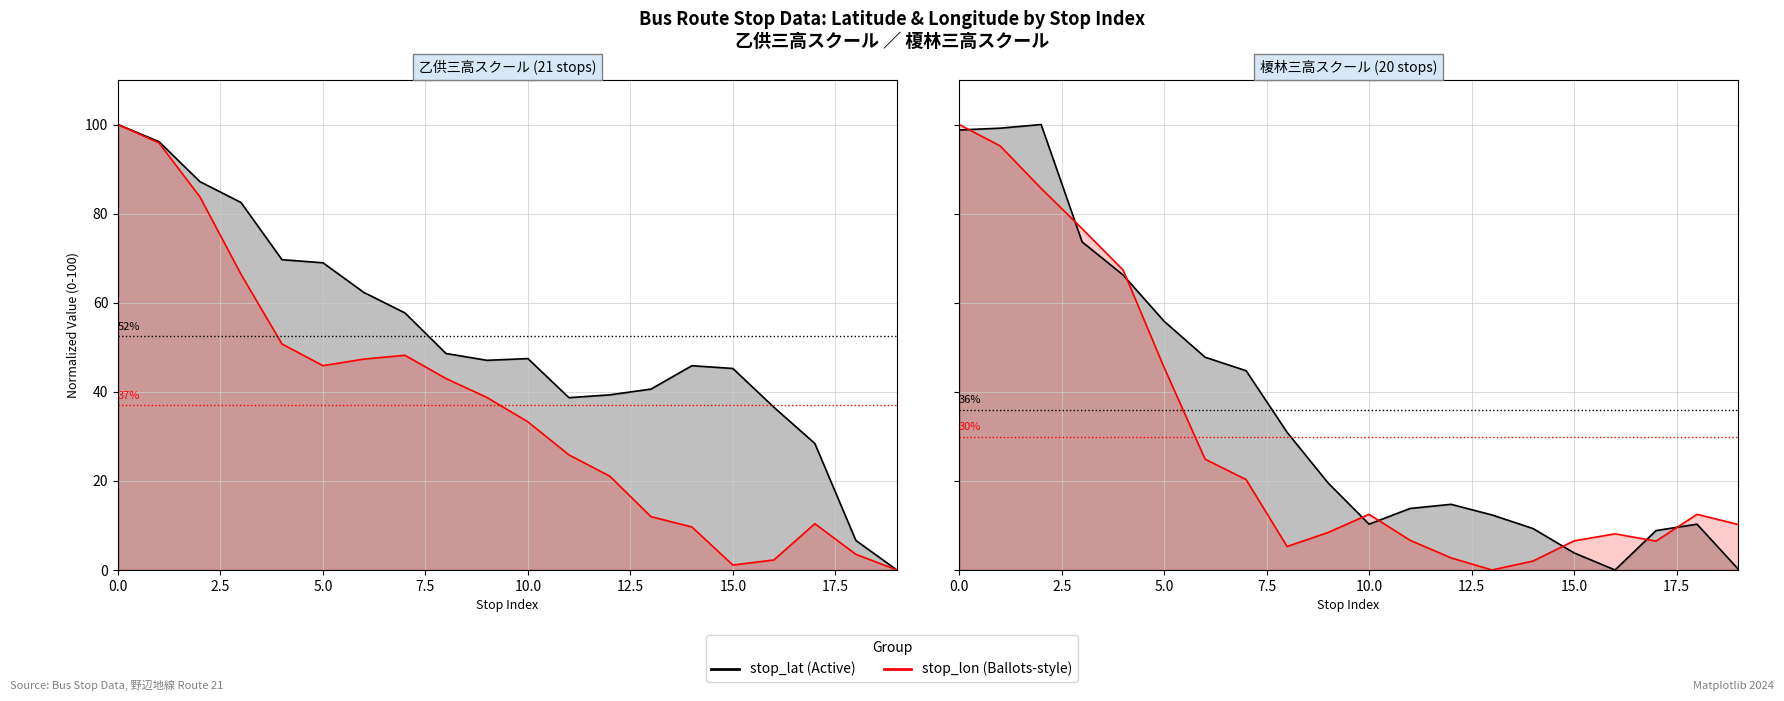

The stop_lon series shows 16.9 at 19. True or false?

False